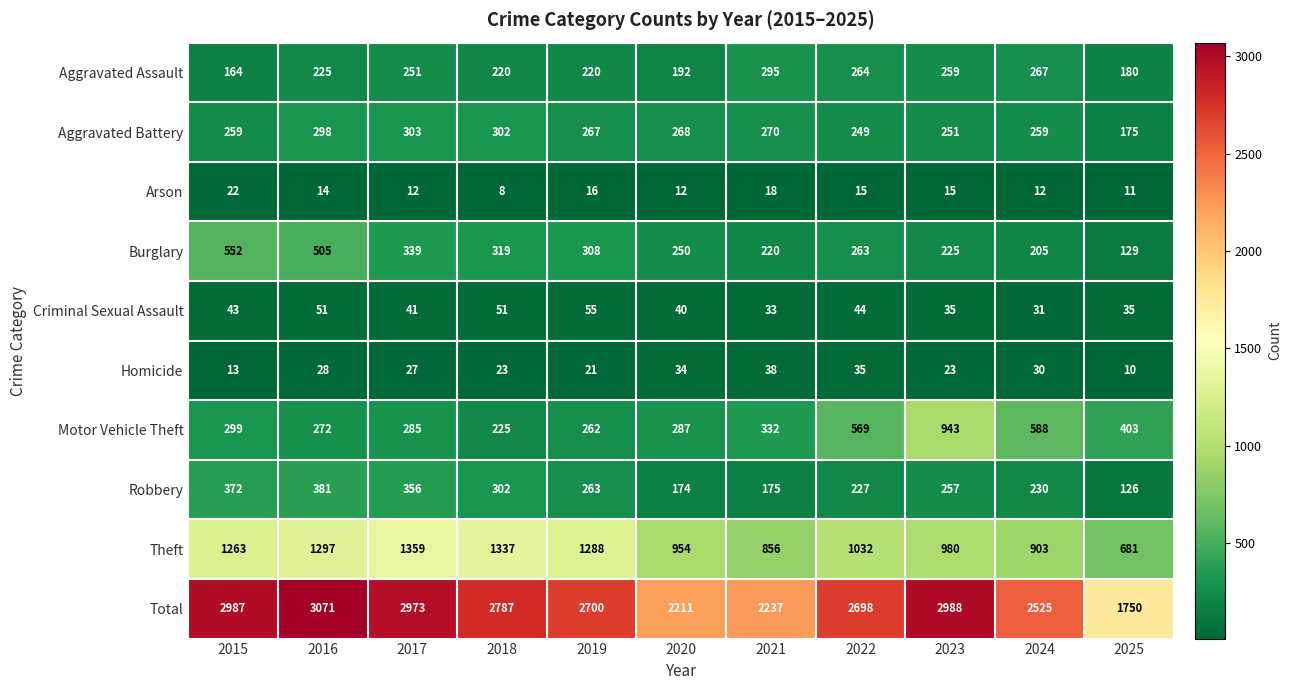

Rank the series at 2025 from highest to lowest value.

Total, Theft, Motor Vehicle Theft, Aggravated Assault, Aggravated Battery, Burglary, Robbery, Criminal Sexual Assault, Arson, Homicide